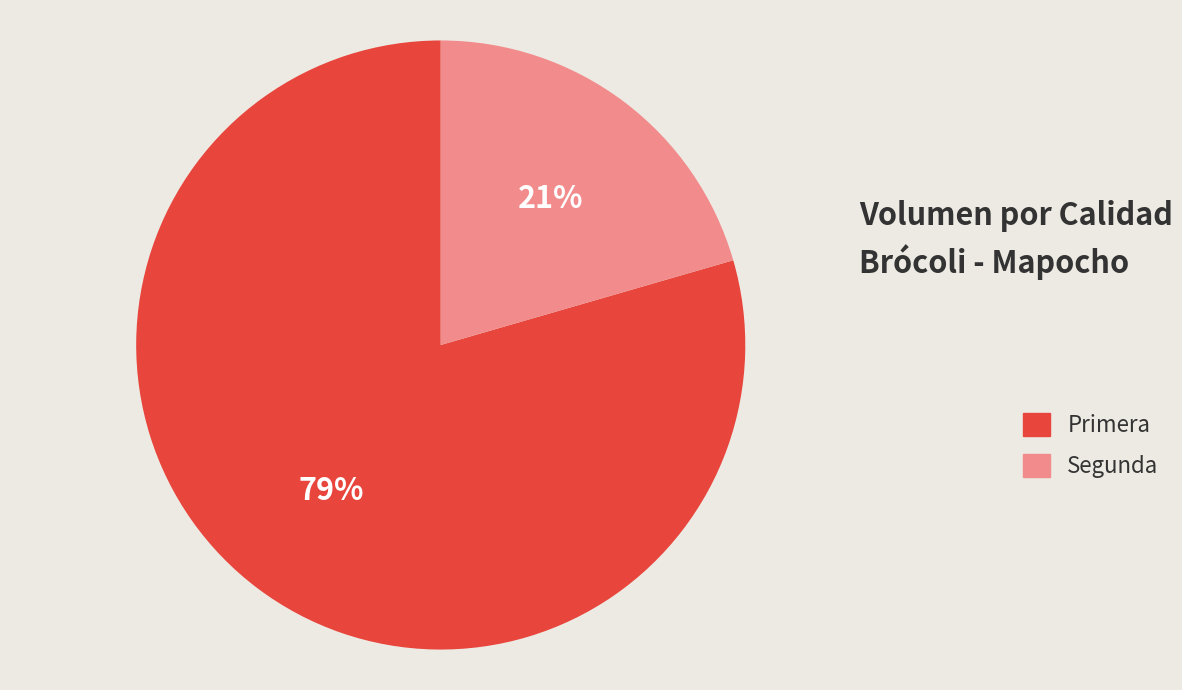

Which has a higher value, Segunda or Primera?

Primera